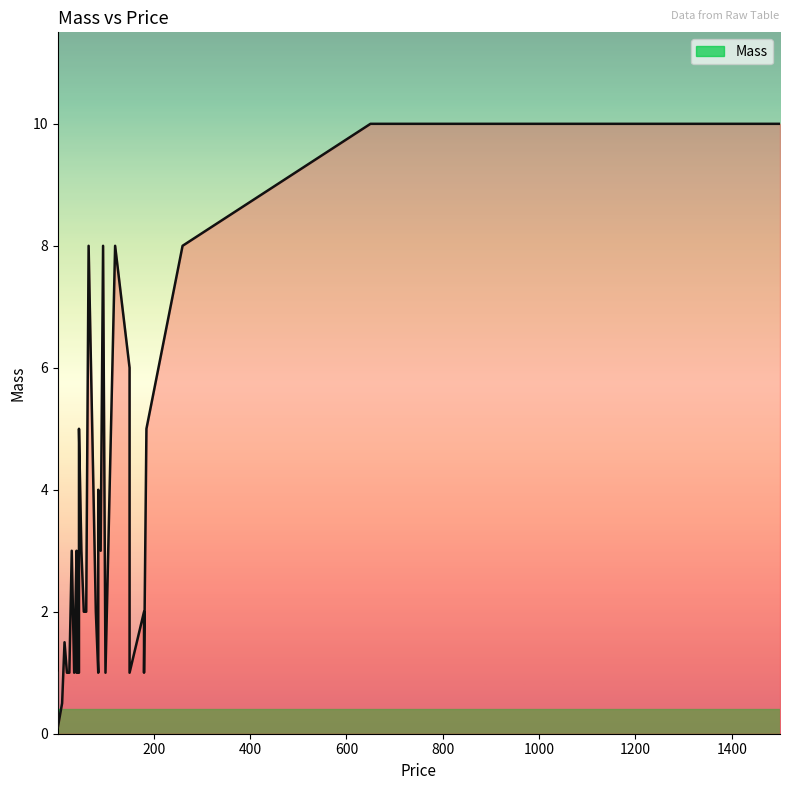

True or false: the data shows 1.0 at 1.

True